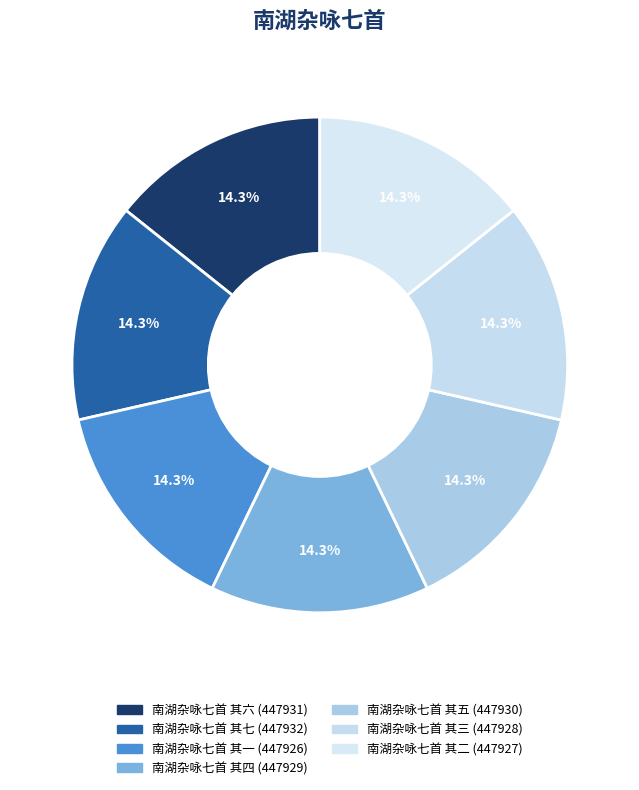

To the nearest percent, what portion does 南湖杂咏七首 其六 represent?

14%